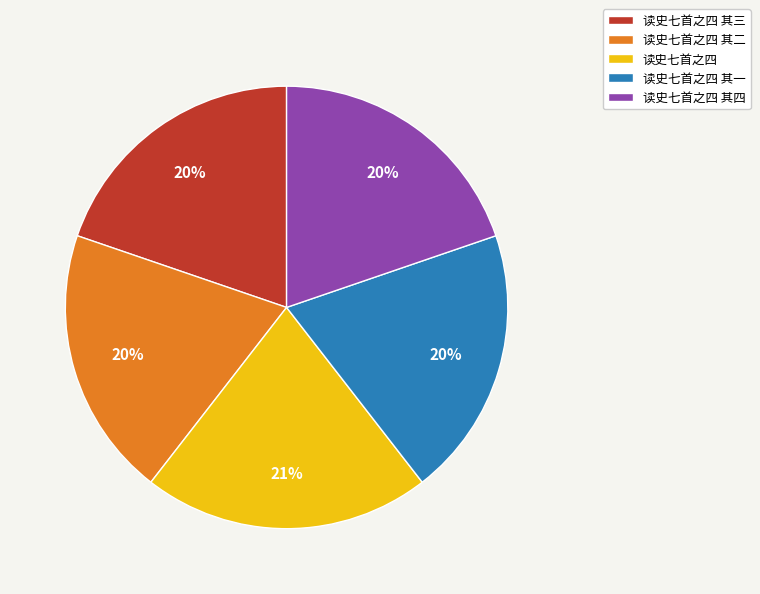

To the nearest percent, what is the difference between the 读史七首之四 and 读史七首之四 其四 slice percentages?

1%